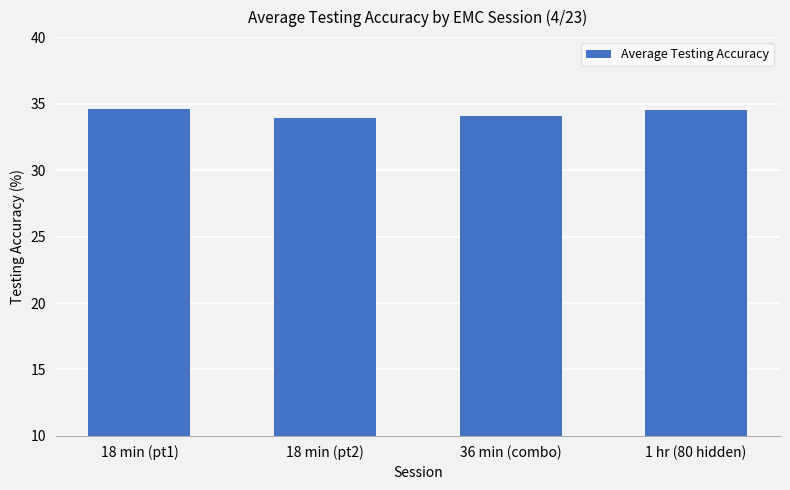

What is the change in value from 18 min (pt1) to 18 min (pt2)?

-0.7